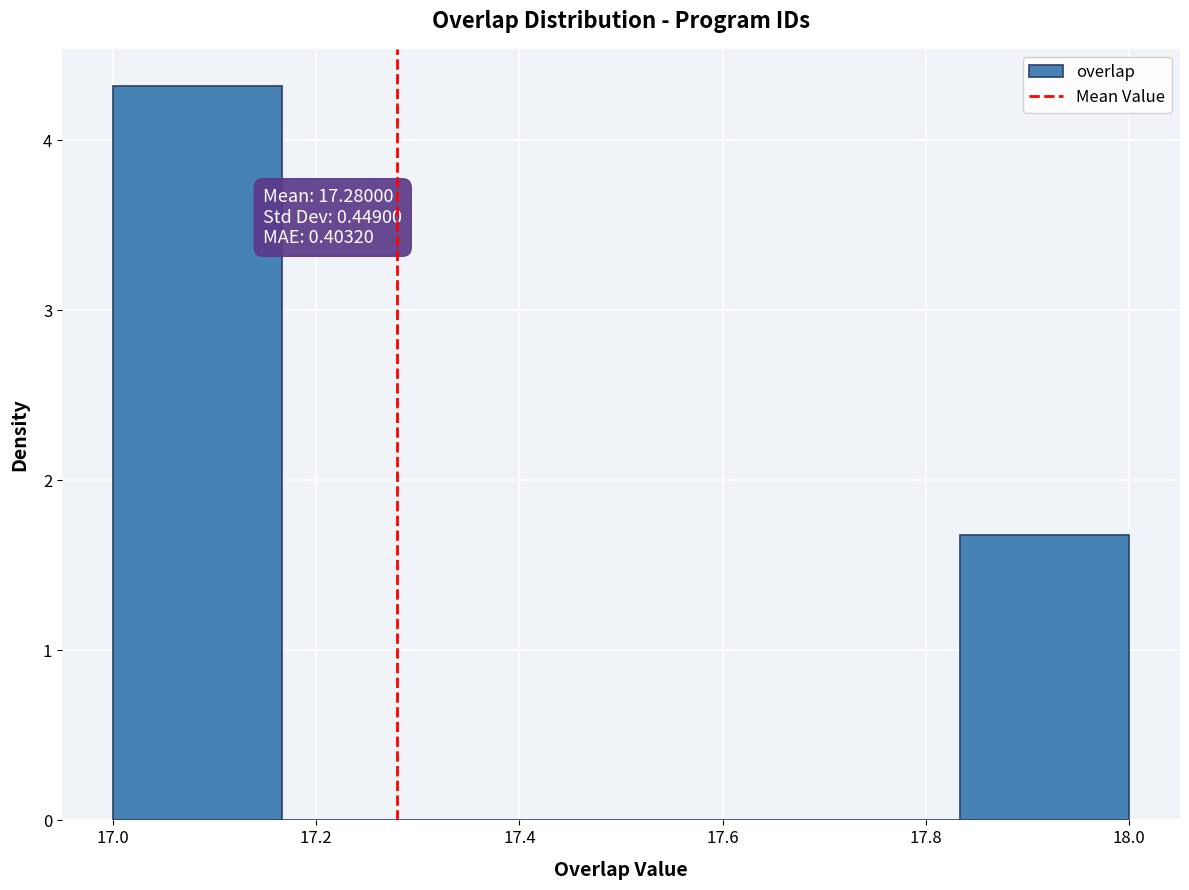

Over which range of the x-axis is the bar tallest?

17.00 to 17.16